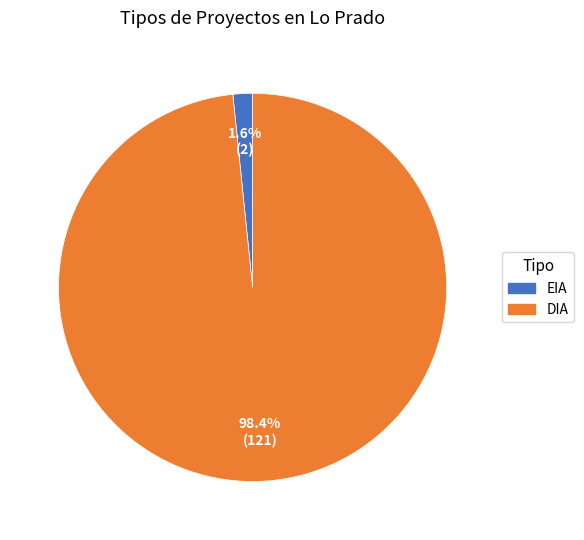

Which category accounts for the majority?

DIA